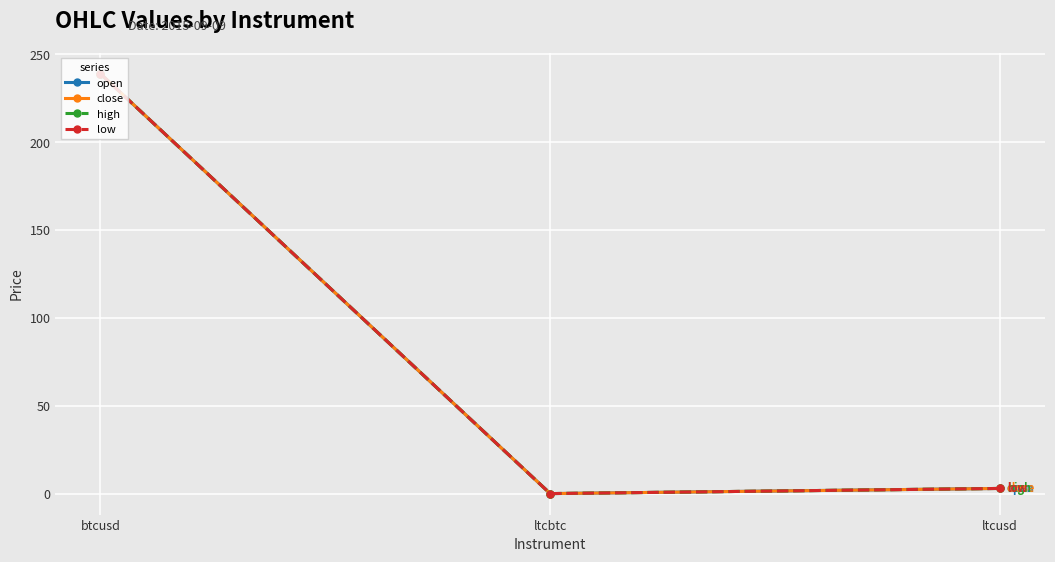

Is it true that open equals 239.1 at btcusd?

True